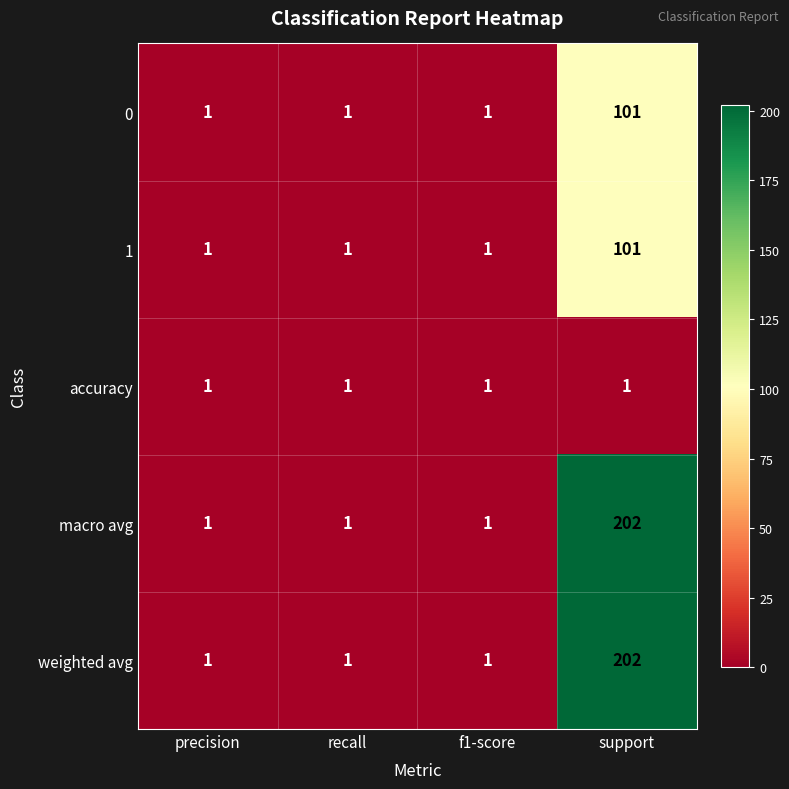

Which category has the highest value in the weighted avg series?

support